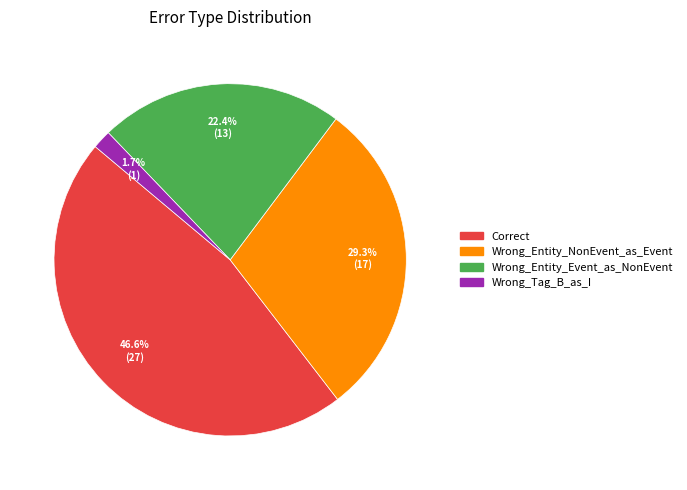

True or false: Wrong_Entity_Event_as_NonEvent accounts for 37% of the total.

False